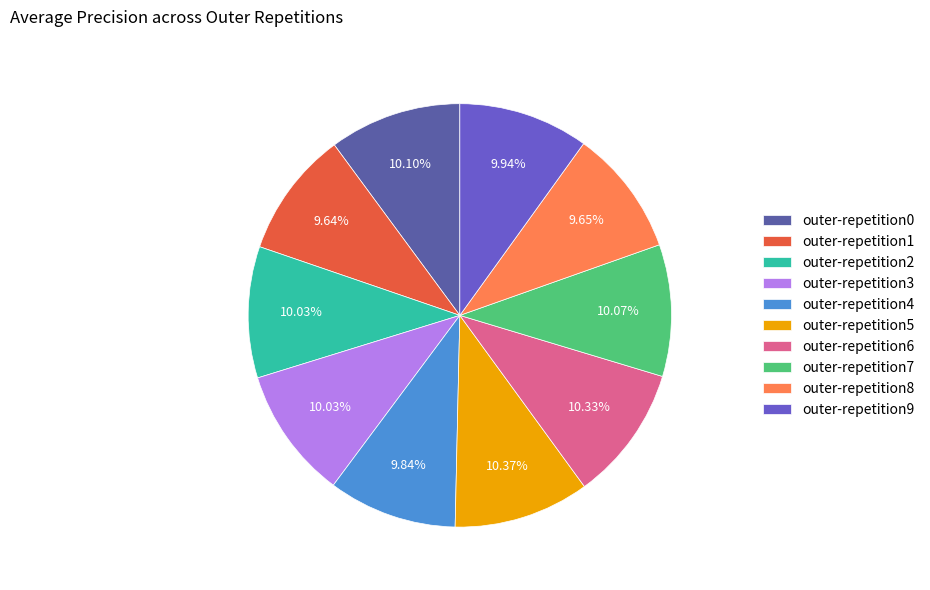

Do outer-repetition2 and outer-repetition6 together represent more than half of the pie?

No